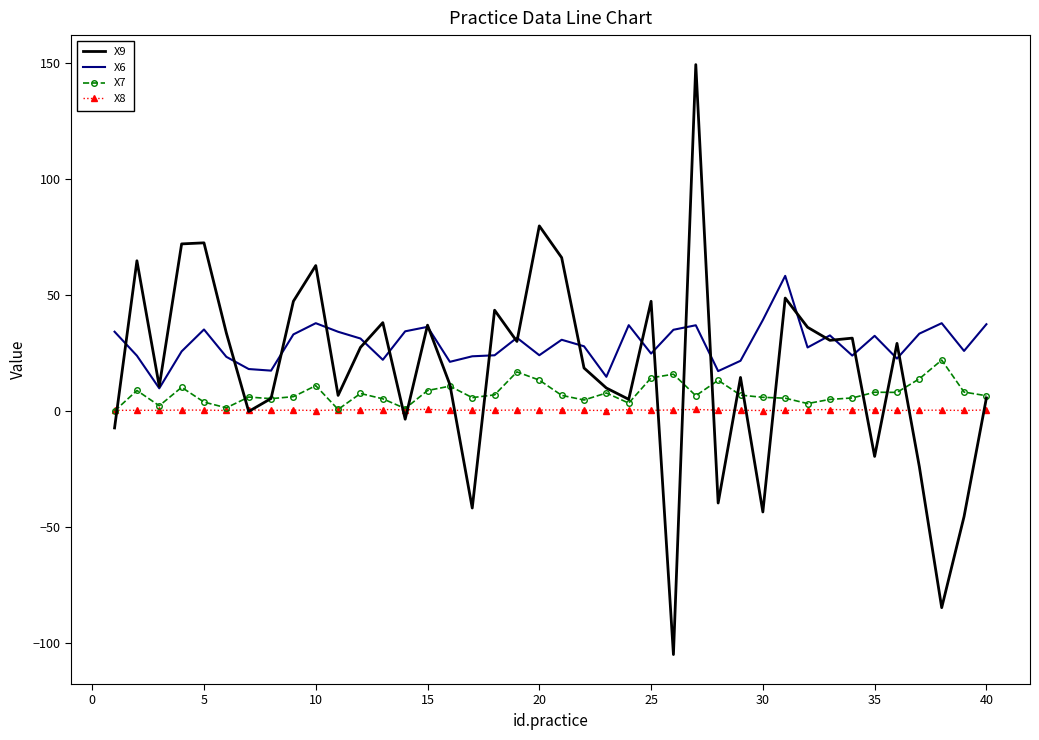

Rank the series by their average value, from highest to lowest.

X6, X9, X7, X8